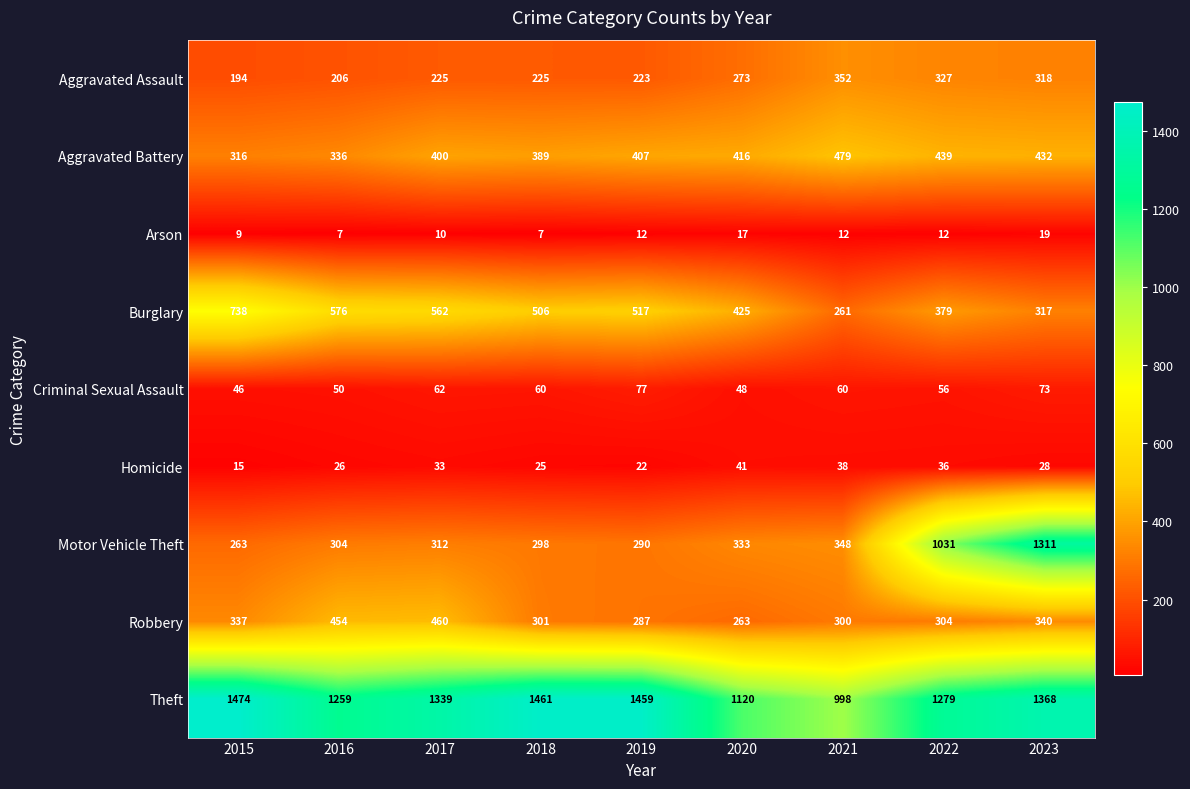

Which series changed the most between 2022 and 2023?

Motor Vehicle Theft